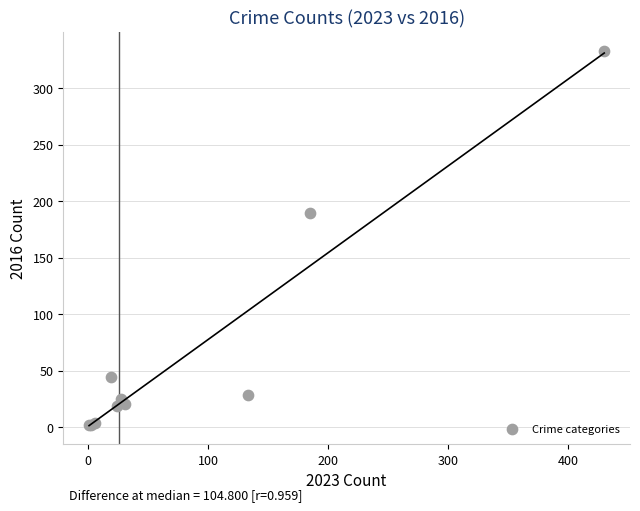

What Y value in the scatter plot is closest to 167?

189